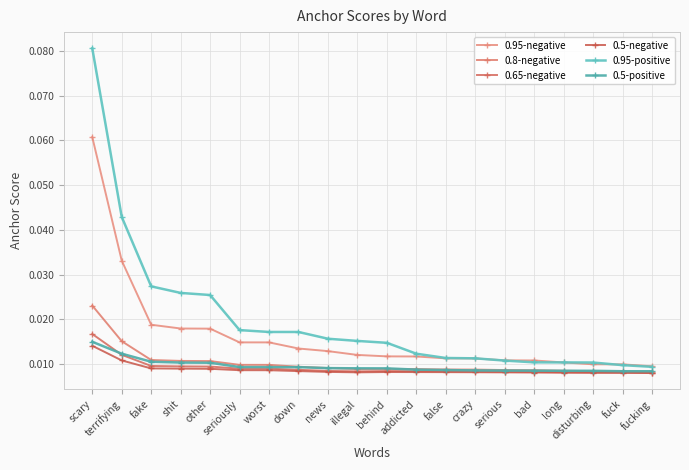

At which label is 0.65-negative closest to 0?

fucking